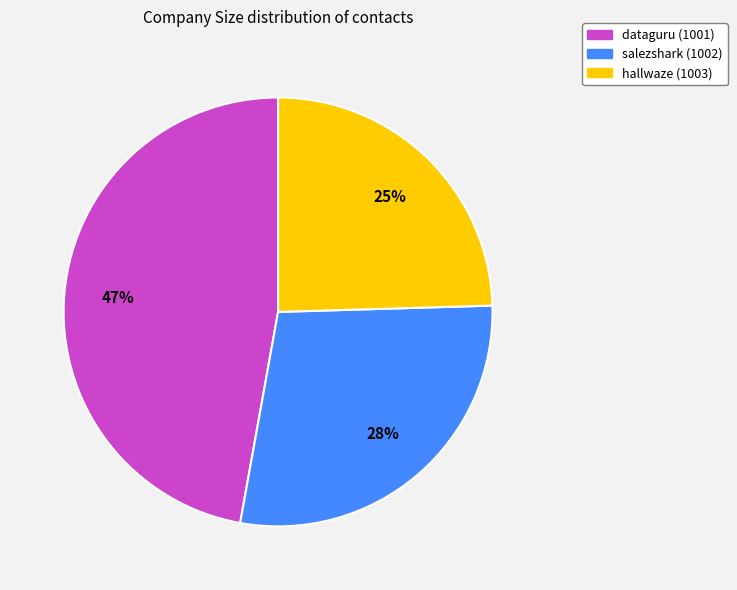

Does dataguru (1001) account for over 50% of the chart?

No